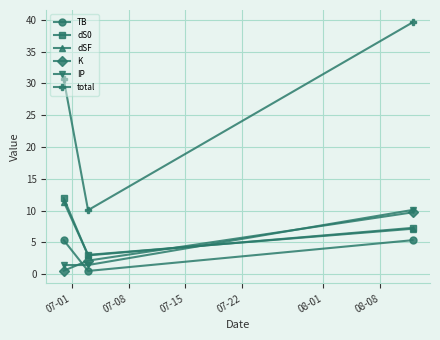

What is the sum of all K values?

12.4